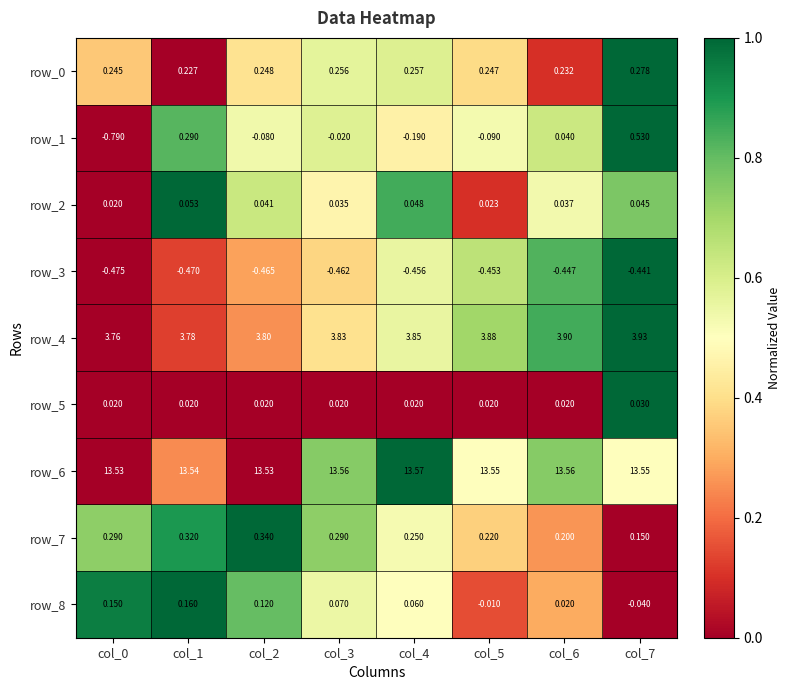

Where is row_1 nearest to the value 0?

col_3